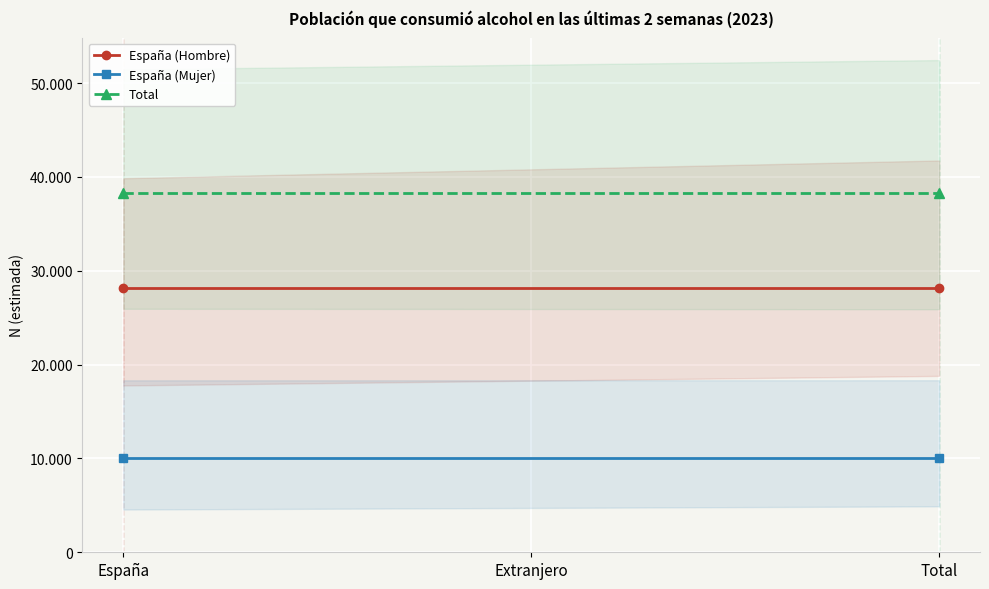

What is the total value across all series at Total?

76528